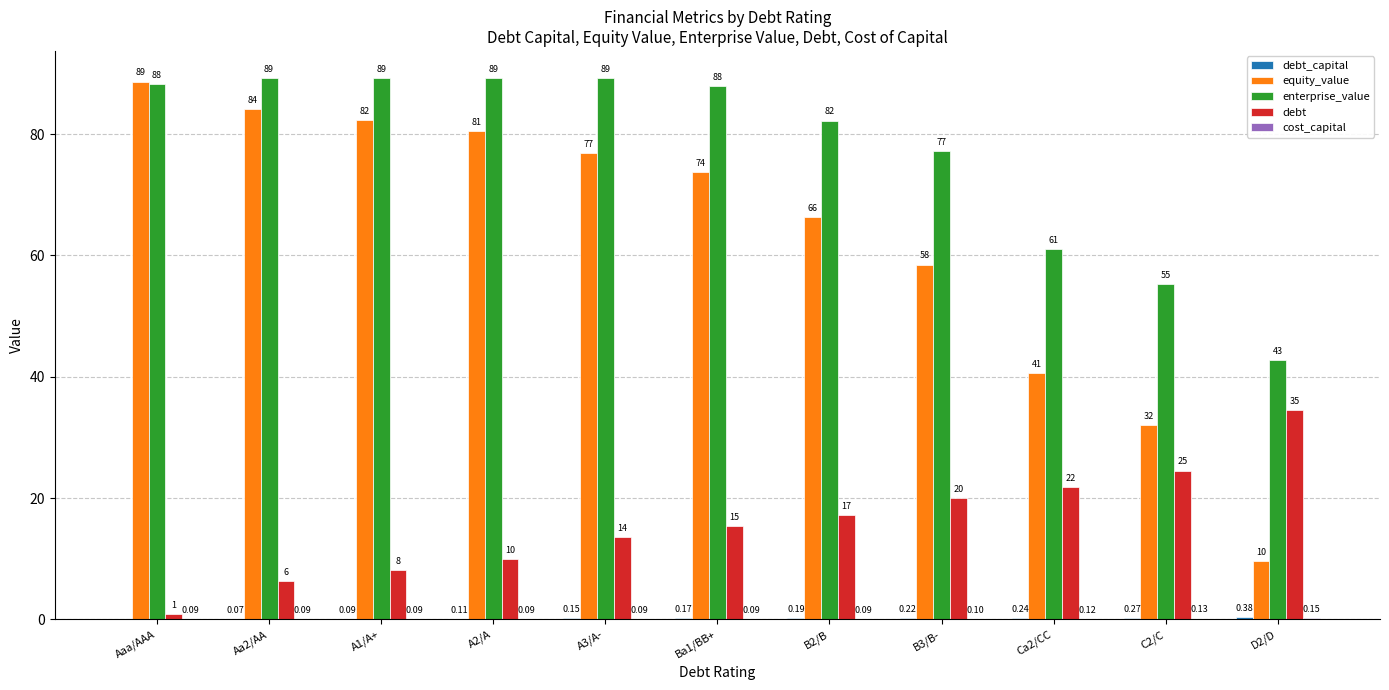

Is the value of debt at Ba1/BB+ greater than the value of equity_value at Ba1/BB+?

No